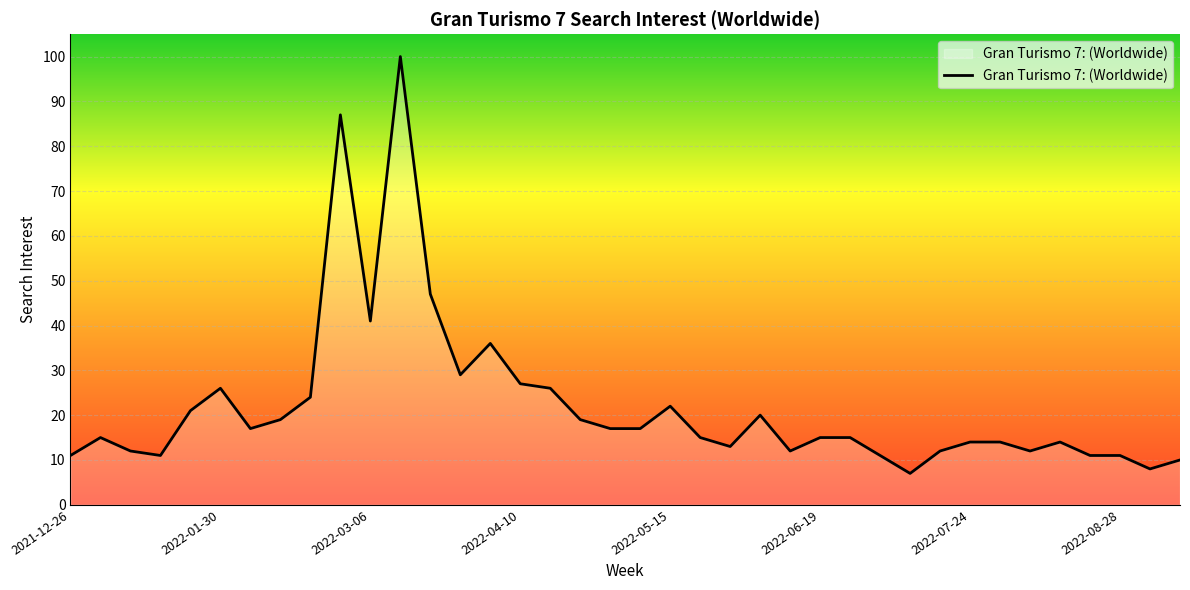

What is the greatest value displayed?

100